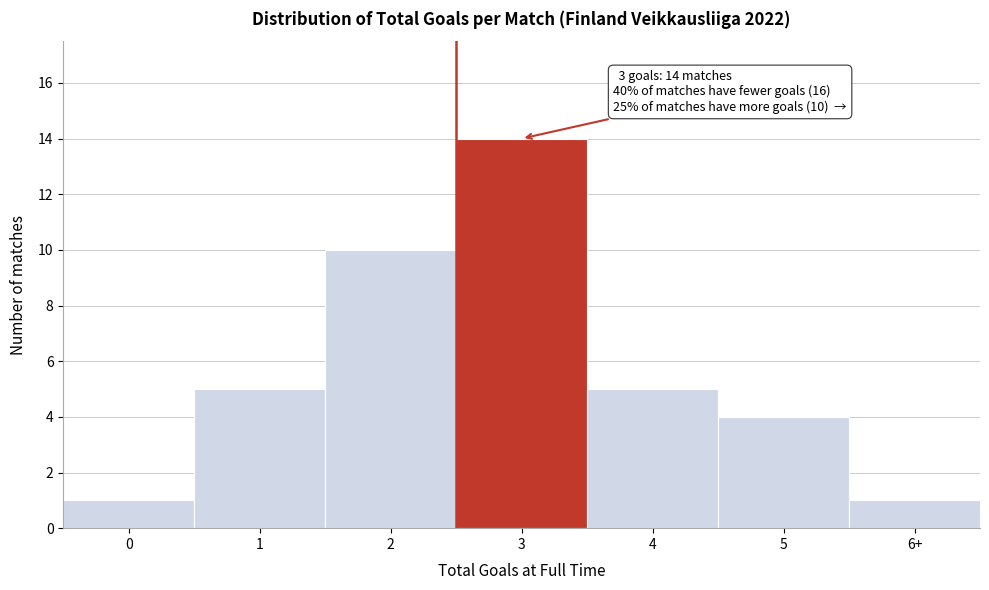

Reading left to right, extract all data points from this chart.

0=1	1=5	2=10	3=14	4=5	5=4	6+=1